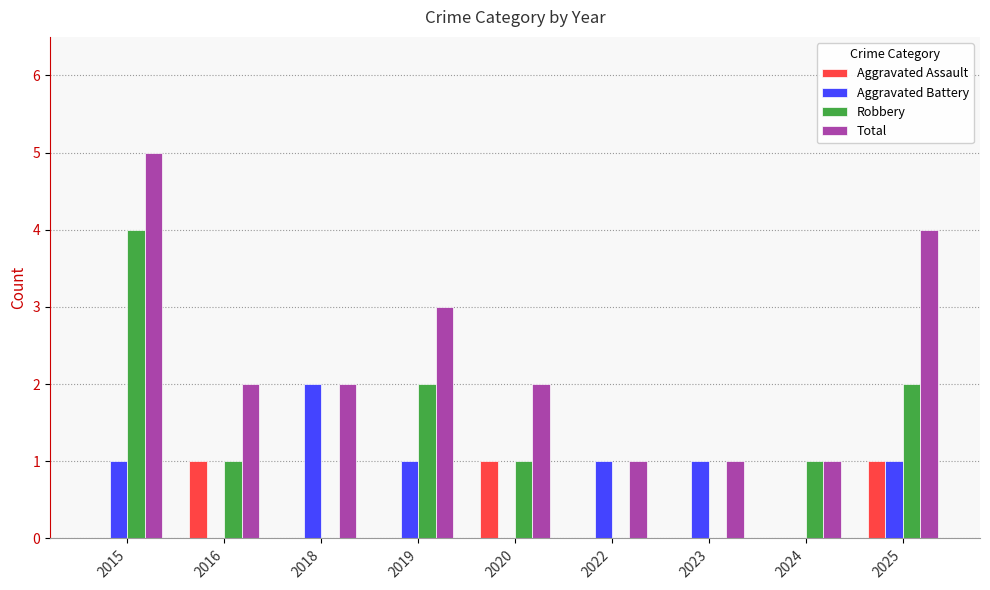

Which series changed the most between 2018 and 2019?

Robbery